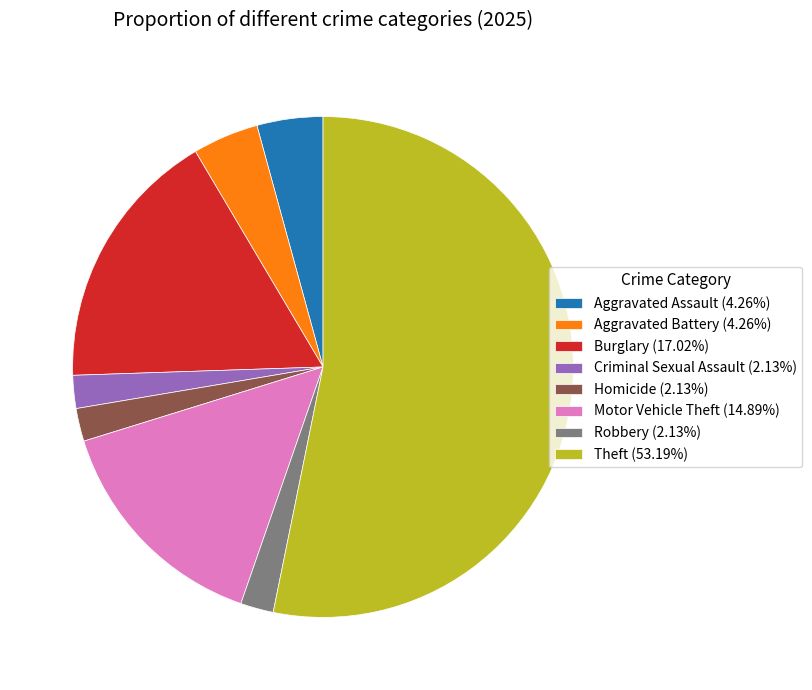

What is the ratio of the value at Burglary (17.02%) to the value at Robbery (2.13%)?

8.0